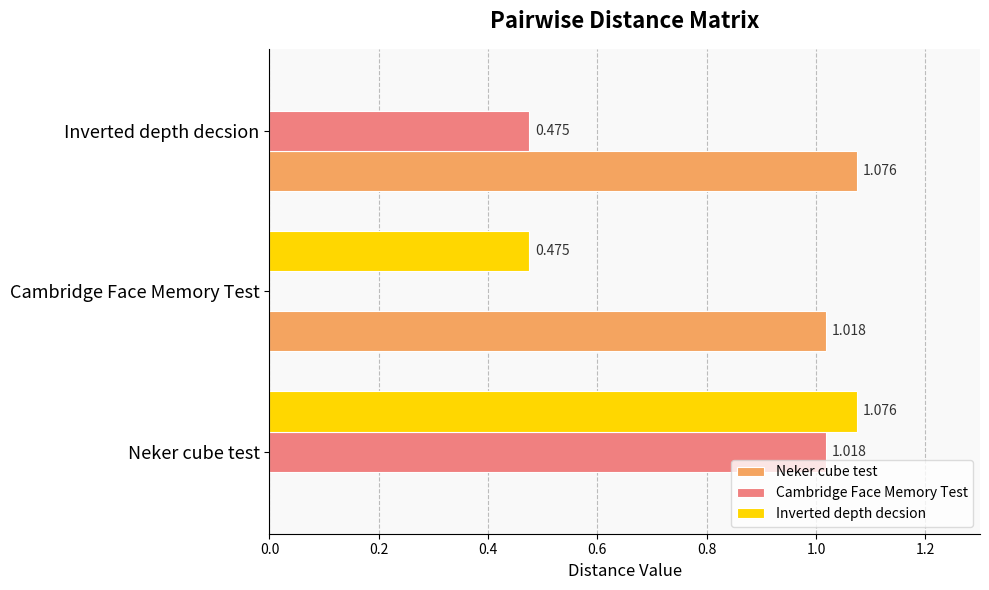

How many values in the Neker cube test series exceed 1?

2